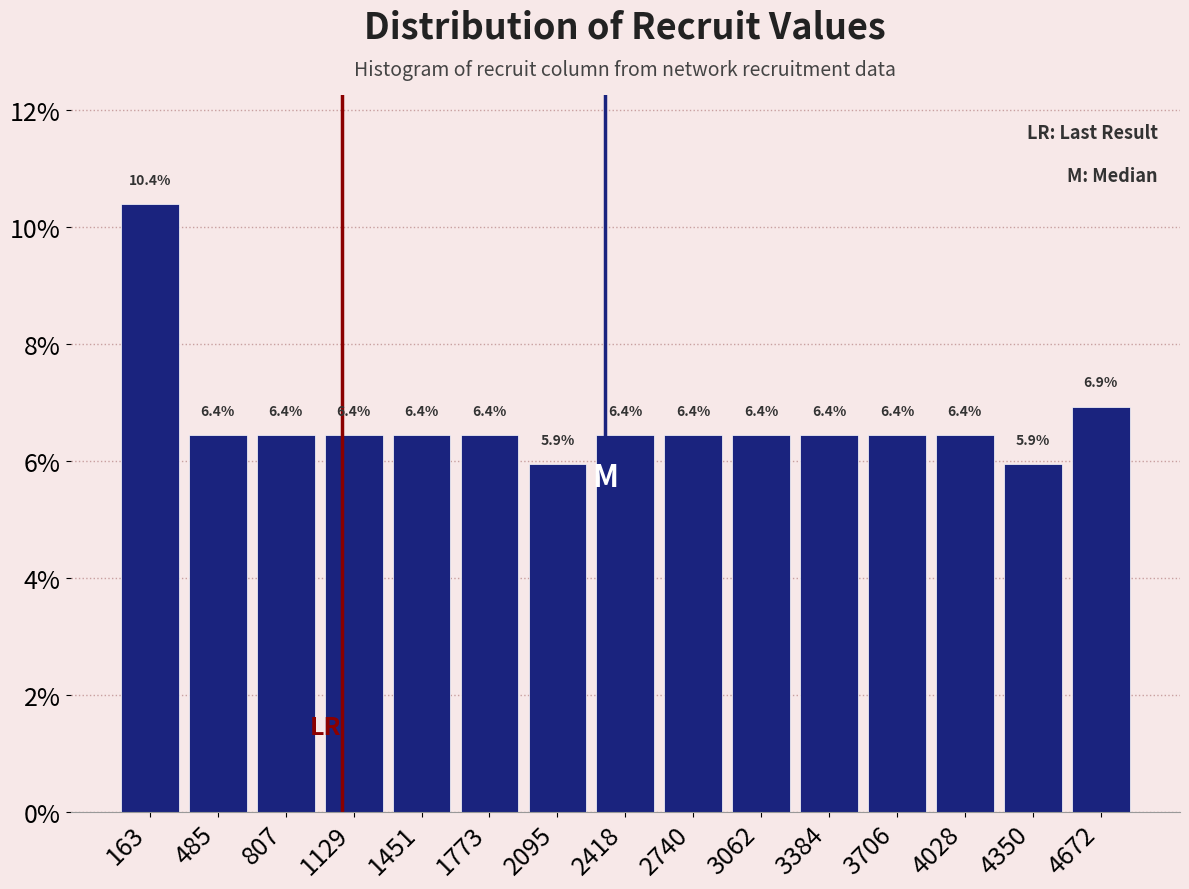

Reading left to right, list every bar in this chart as the range it spans on the x-axis followed by its height. The bar edges are not printed on the chart, so give them approximately, as read against the axis.

0 to 300: 10.4
300 to 650: 6.4
650 to 950: 6.4
950 to 1300: 6.4
1300 to 1600: 6.4
1600 to 1950: 6.4
1950 to 2250: 5.9
2250 to 2600: 6.4
2600 to 2900: 6.4
2900 to 3200: 6.4
3200 to 3550: 6.4
3550 to 3850: 6.4
3850 to 4200: 6.4
4200 to 4500: 5.9
4500 to 4850: 6.9